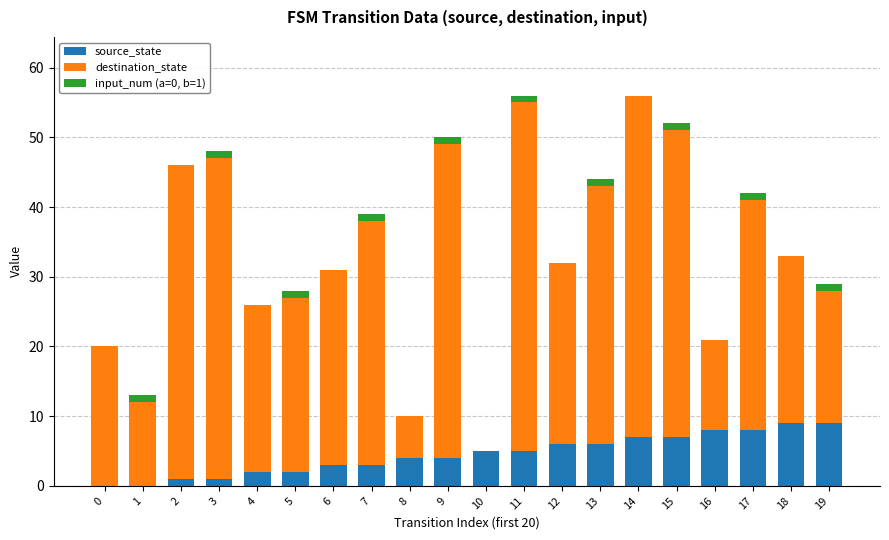

How many data points does each series have?

20